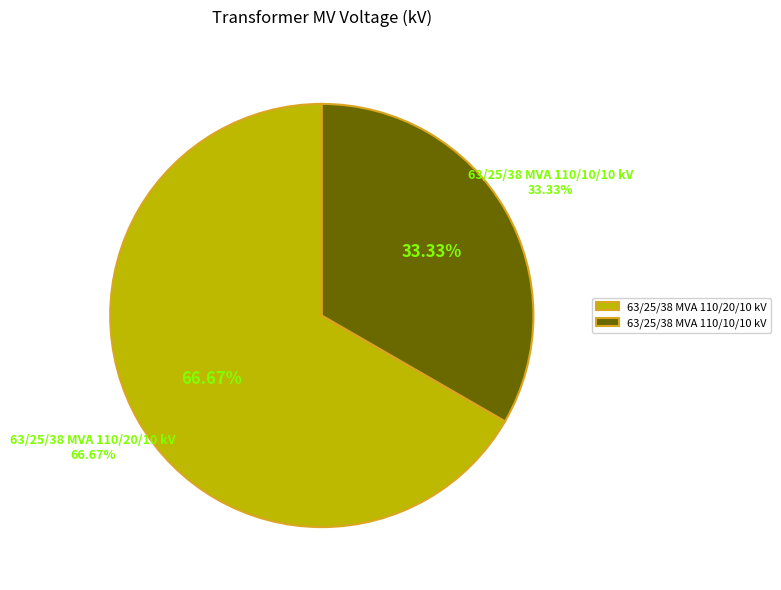

To the nearest percent, what is the difference between the largest and smallest slice percentages?

33%